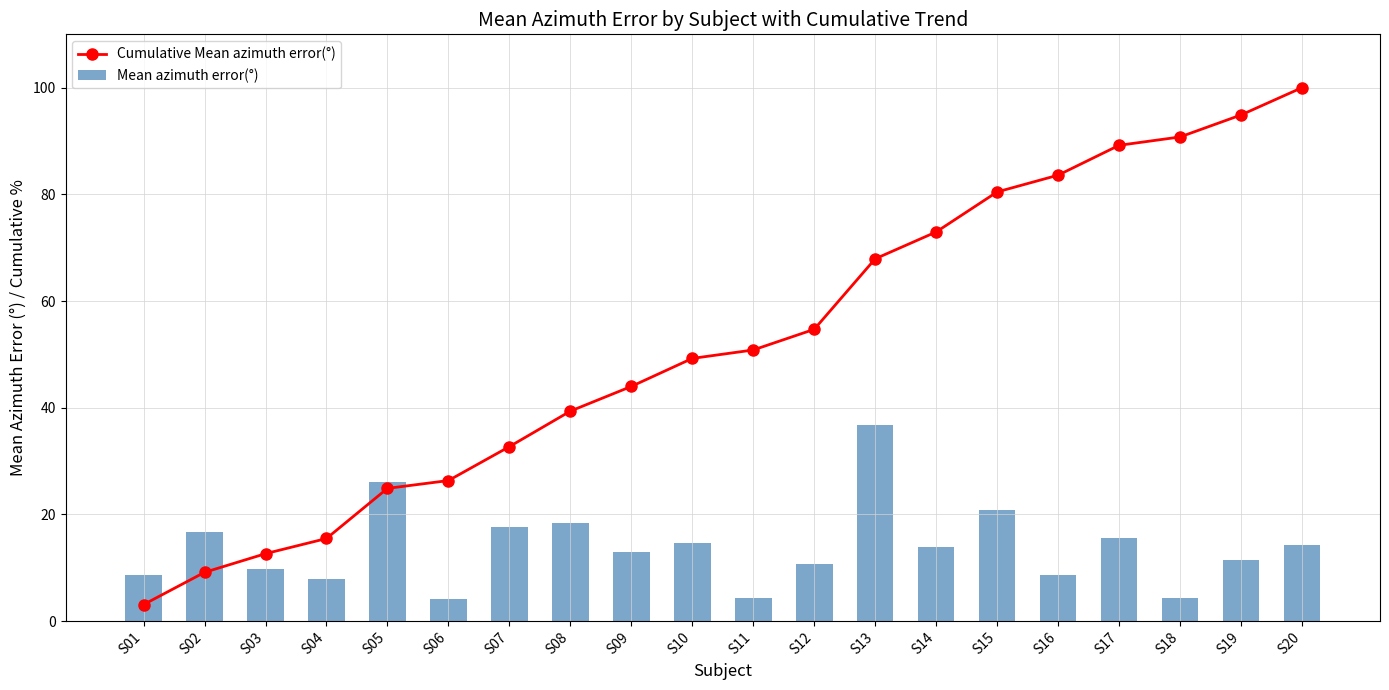

True or false: Mean azimuth error(°) has a value of 5.6 at S10.

False